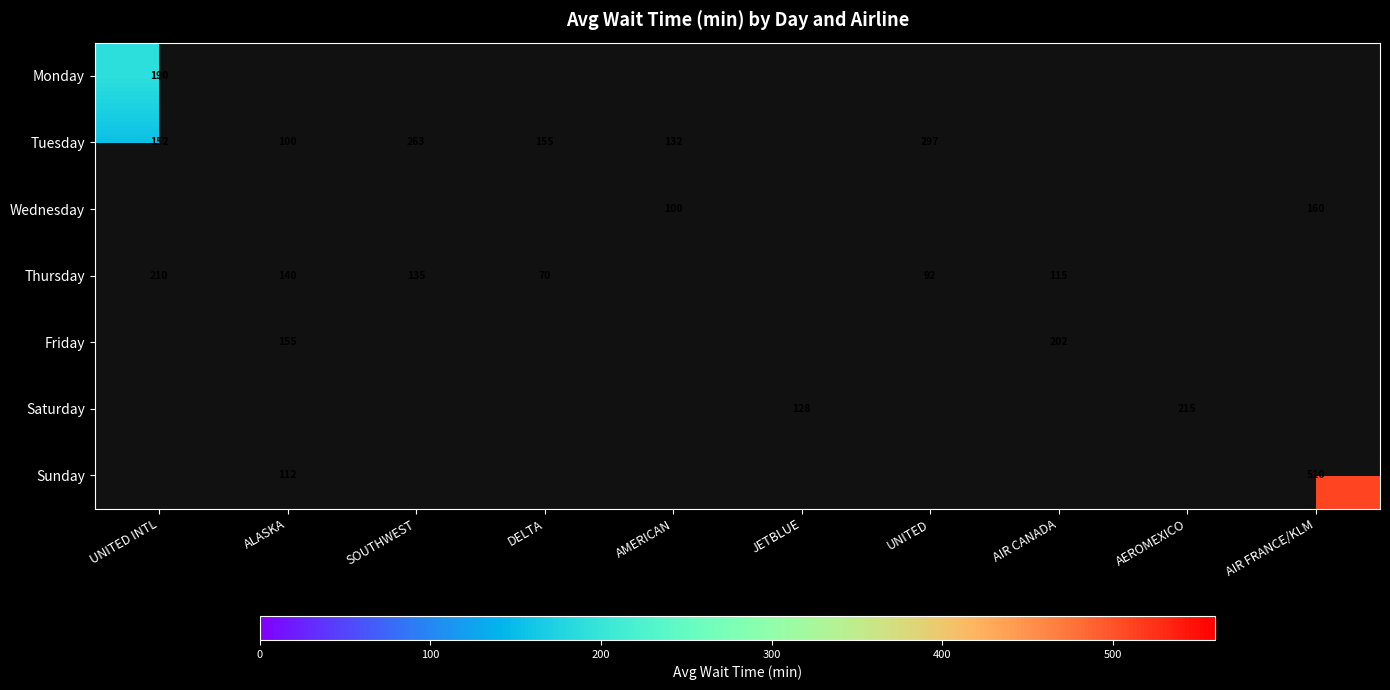

The Tuesday series shows 66 at AMERICAN. True or false?

False